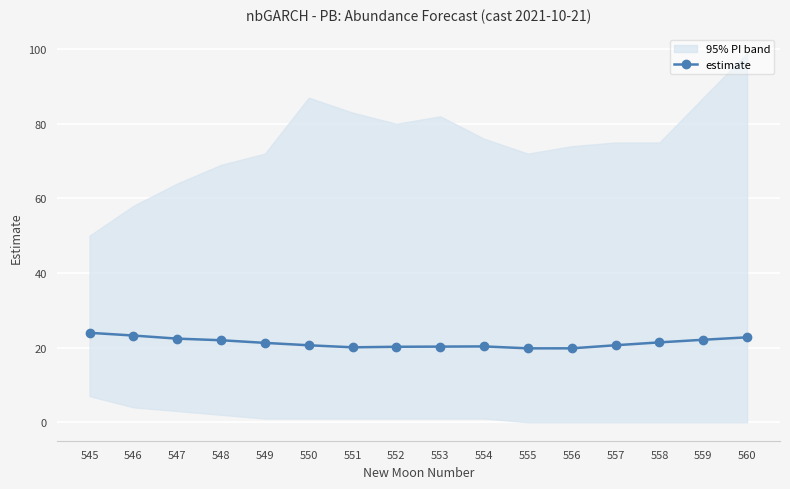

What is the difference between the second highest and minimum values?

3.4